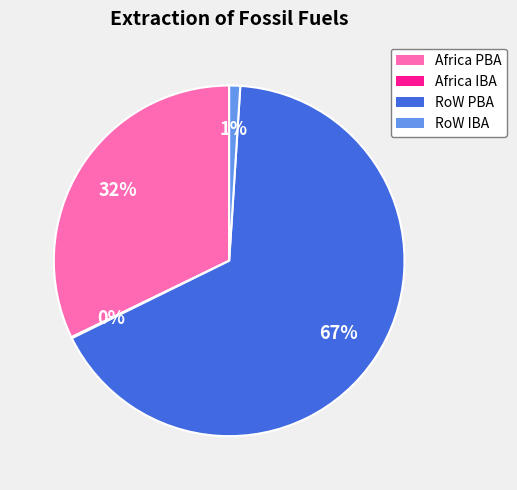

Which slice is the largest?

RoW PBA